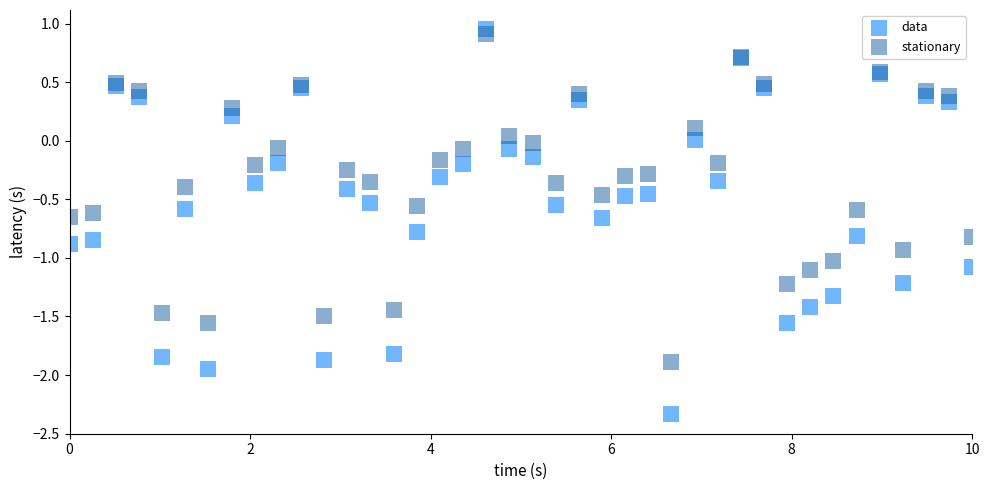

Which series has the widest spread of Y values?

data